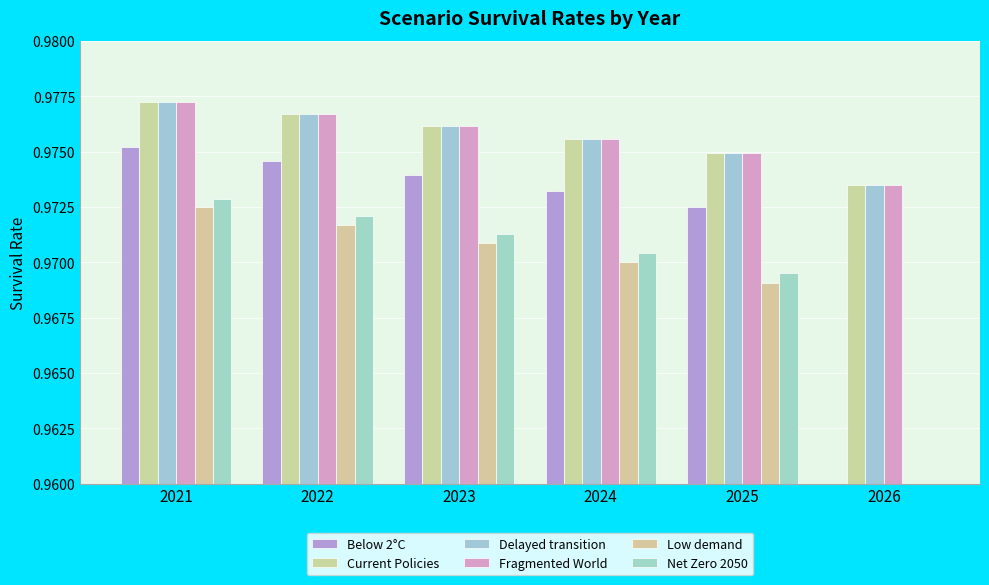

Reading left to right, extract all data points from this chart.

Below 2°C: 2021=1.0	2022=1.0	2023=1.0	2024=1.0	2025=1.0	2026=0.9
Current Policies: 2021=1.0	2022=1.0	2023=1.0	2024=1.0	2025=1.0	2026=1.0
Delayed transition: 2021=1.0	2022=1.0	2023=1.0	2024=1.0	2025=1.0	2026=1.0
Fragmented World: 2021=1.0	2022=1.0	2023=1.0	2024=1.0	2025=1.0	2026=1.0
Low demand: 2021=1.0	2022=1.0	2023=1.0	2024=1.0	2025=1.0	2026=0.9
Net Zero 2050: 2021=1.0	2022=1.0	2023=1.0	2024=1.0	2025=1.0	2026=0.9